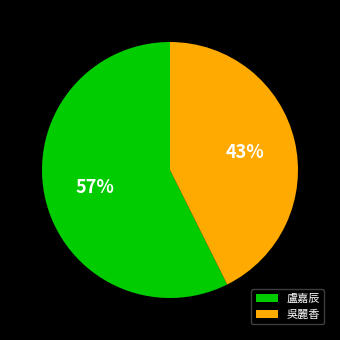

True or false: 吳麗香 accounts for 43% of the total.

True